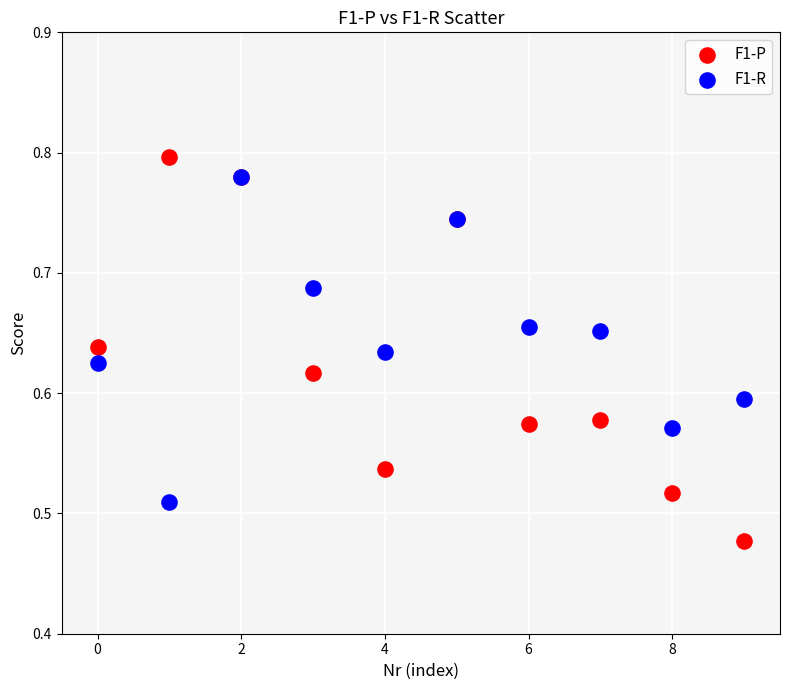

Which series reaches the minimum Y coordinate?

F1-P